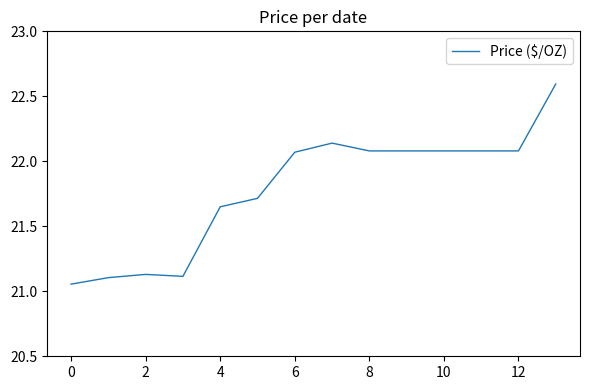

What is the maximum value shown in the chart?

22.6